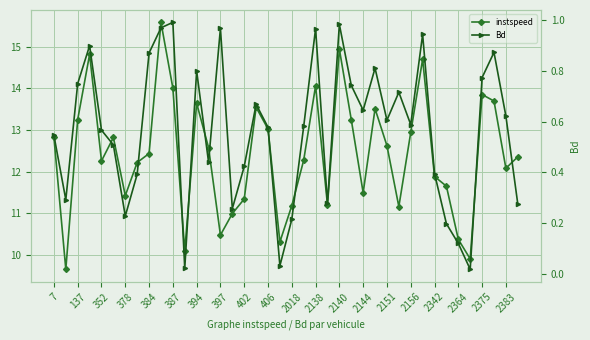

Which series has the largest total across all categories?

instspeed